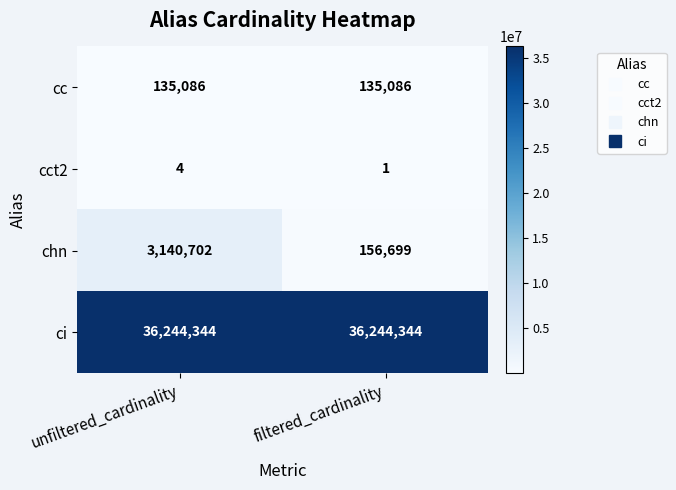

Which series has the largest range (max minus min)?

chn